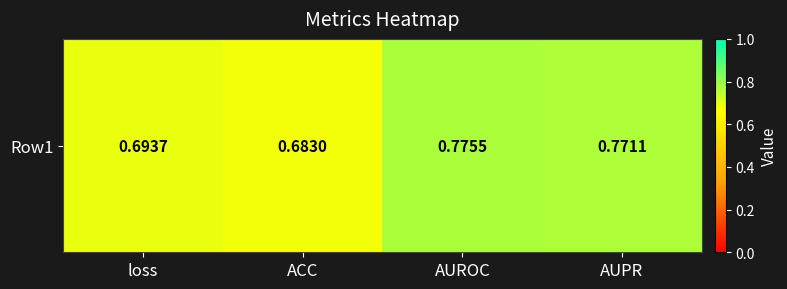

Reading left to right, extract all data points from this chart.

loss=0.7	ACC=0.7	AUROC=0.8	AUPR=0.8